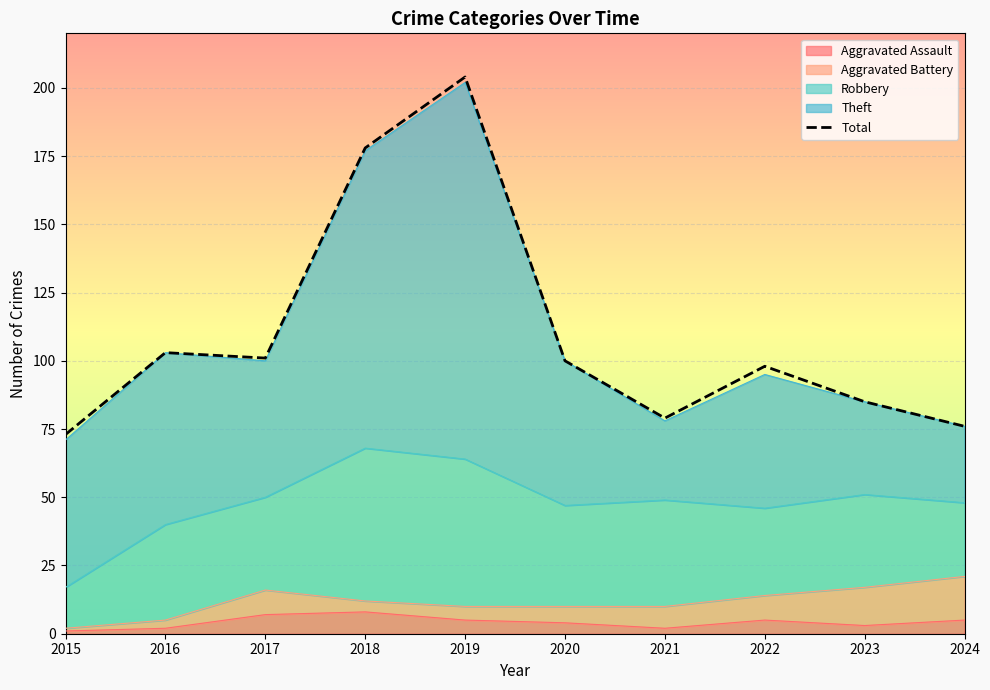

Approximately how many times larger is the value at 2021 compared to 2022?

0.8